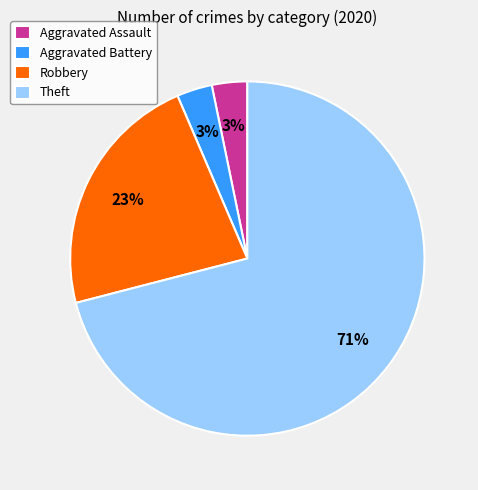

What is the largest slice in the pie chart?

Theft